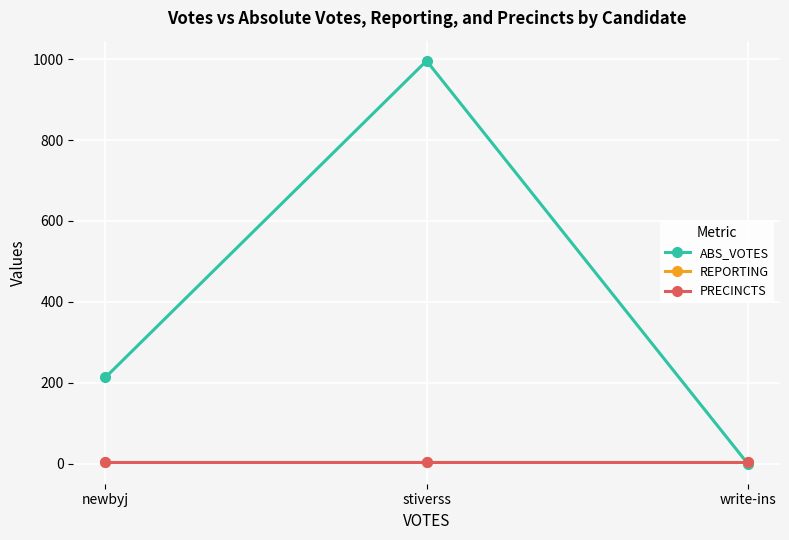

What is the spread (max minus min) of values at newbyj?

208